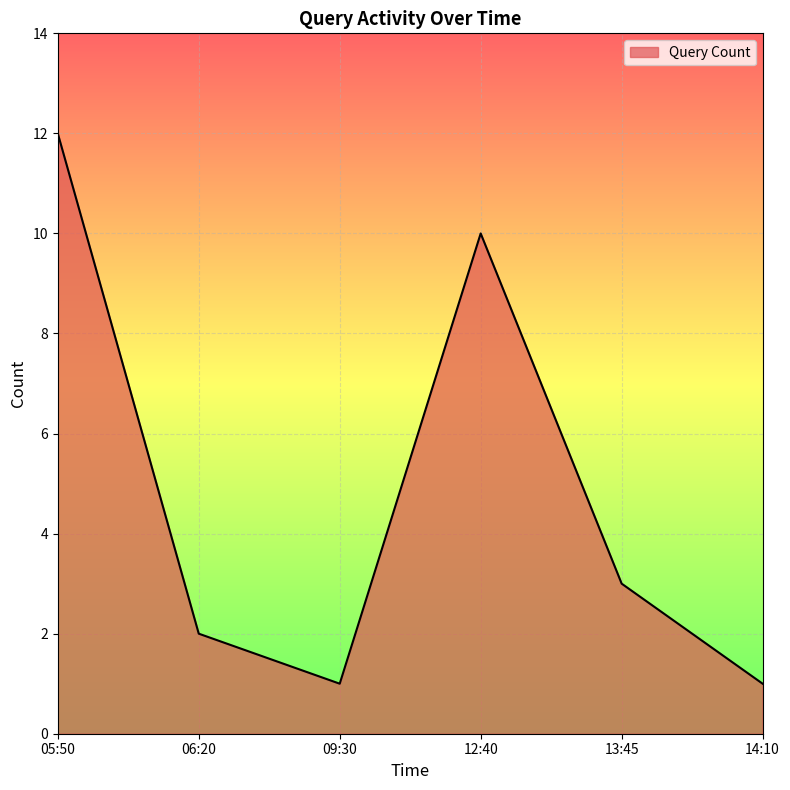

What is the change in value from 05:50 to 13:45?

-9